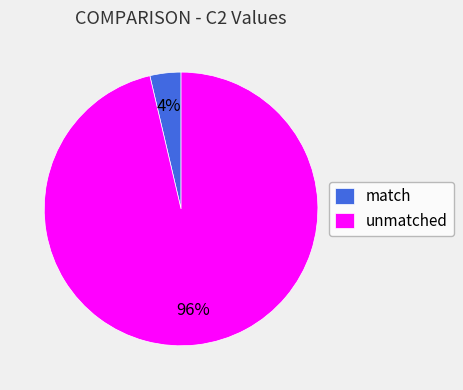

To the nearest percent, what portion does unmatched represent?

96%